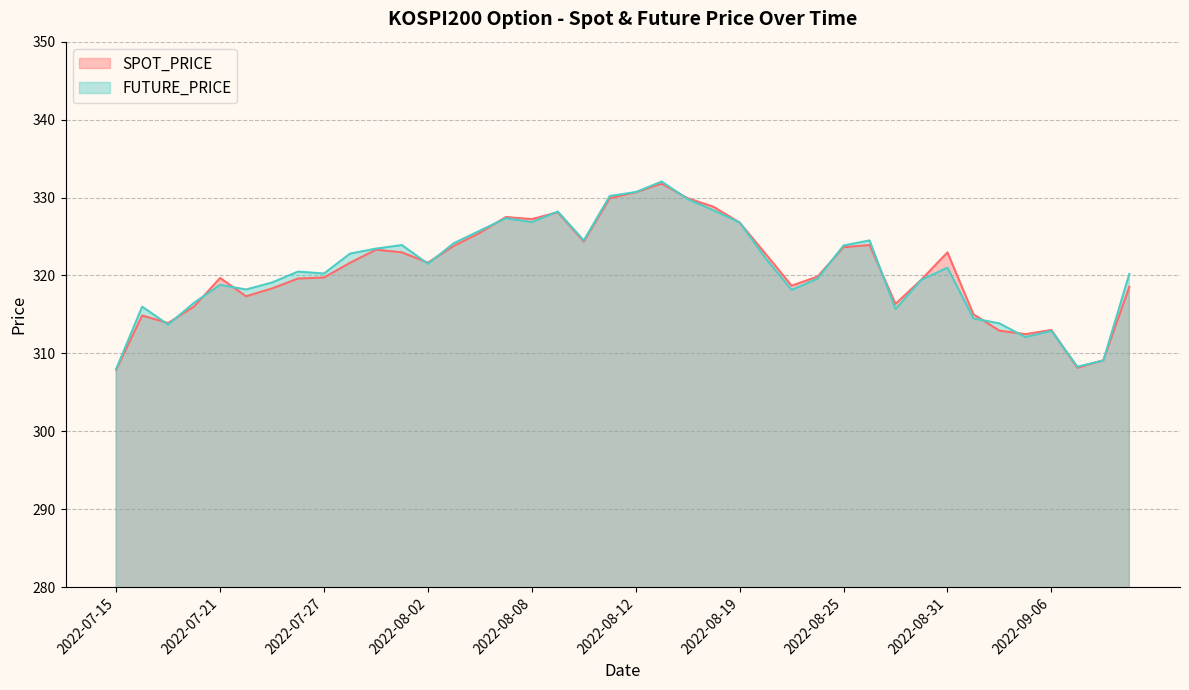

What is the sum of all SPOT_PRICE values?

12828.2